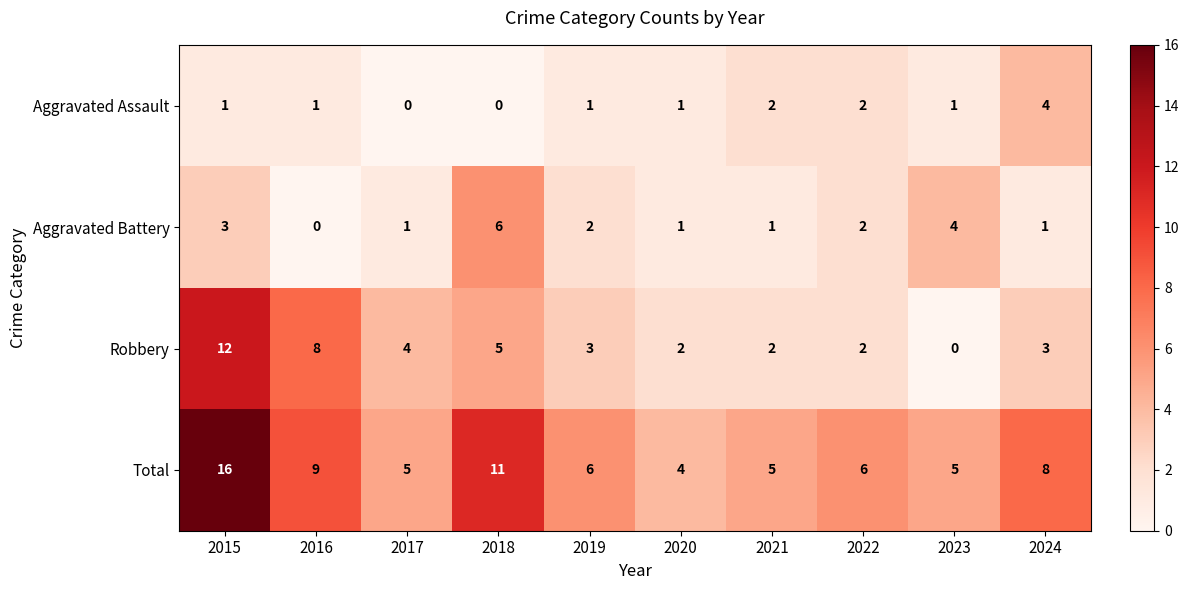

What is the maximum value for Robbery?

12